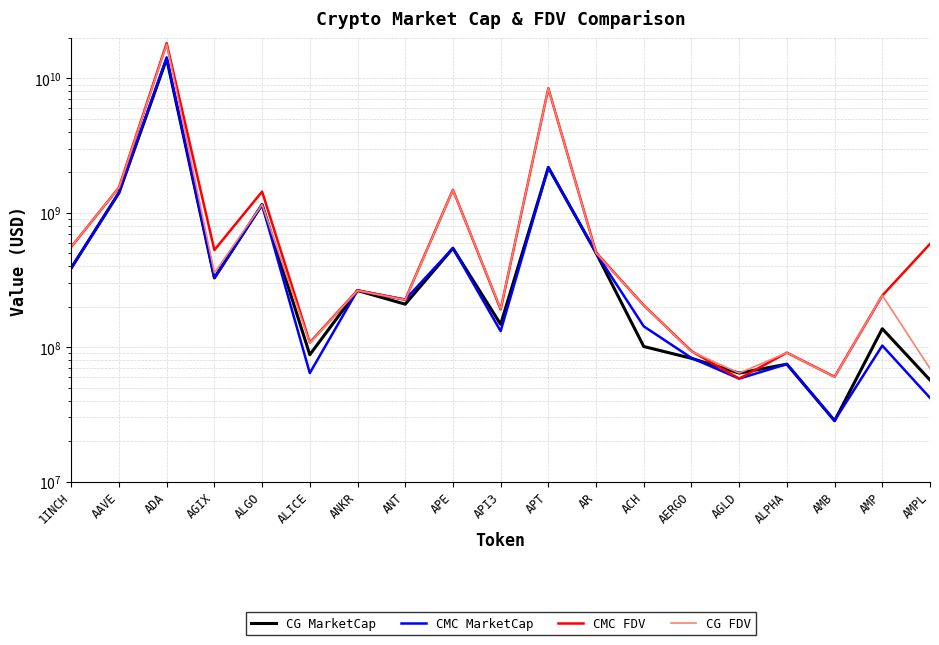

Does the chart display data point markers on the line(s)?

No